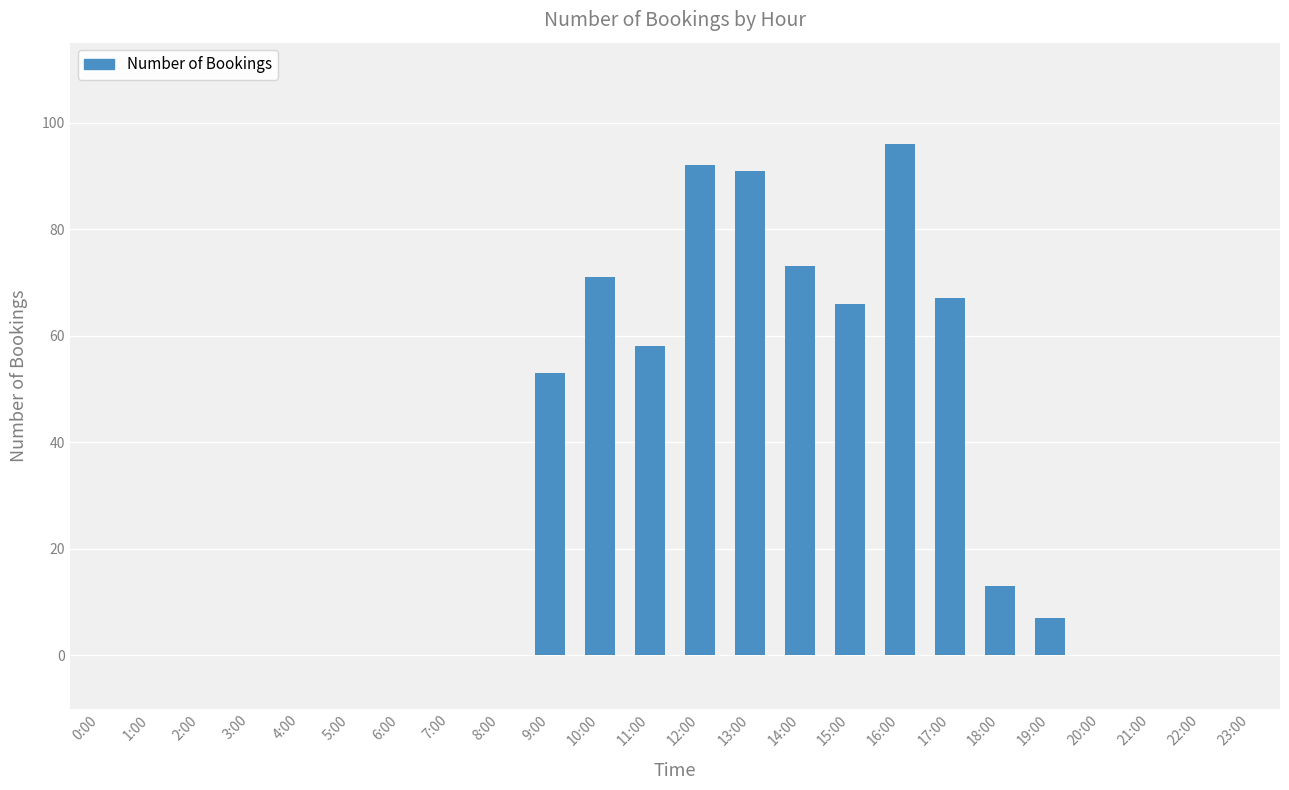

What is the average value?

29